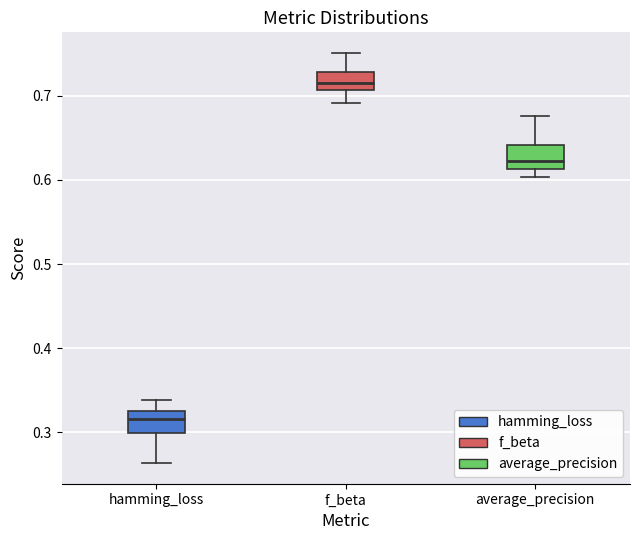

Reading left to right, read every box against the y-axis: the position of its median line, the range the box covers, and the ends of its whiskers. The values are not printed on the chart, so give them approximately, as read against the axis.

hamming_loss: median 0.32, box 0.30 to 0.33, whiskers 0.26 to 0.34
f_beta: median 0.72, box 0.71 to 0.73, whiskers 0.69 to 0.75
average_precision: median 0.62, box 0.61 to 0.64, whiskers 0.60 to 0.68